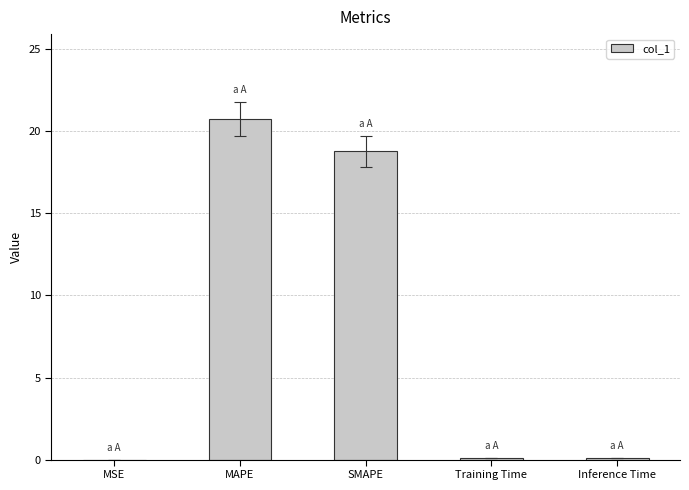

At which label is the value closest to 10?

SMAPE